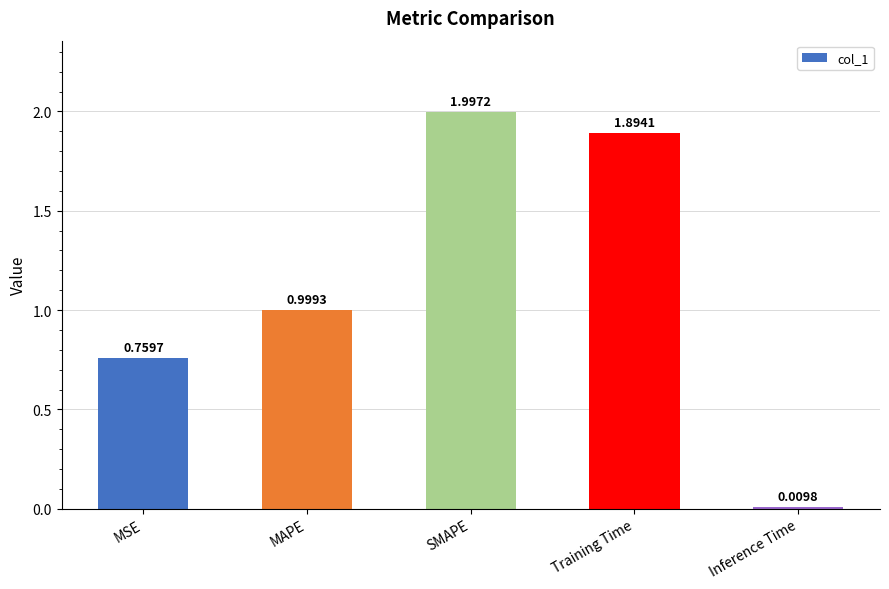

Which has a higher value, Training Time or SMAPE?

SMAPE